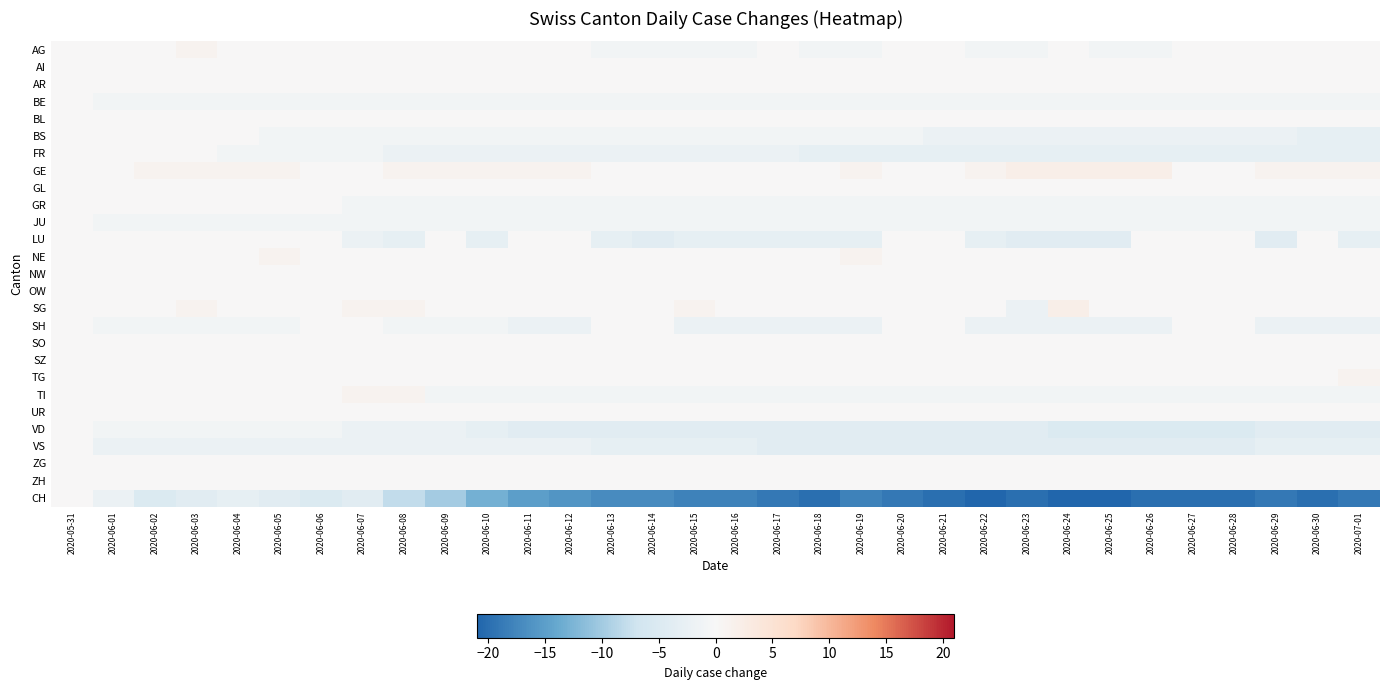

Which series has the largest range (max minus min)?

CH